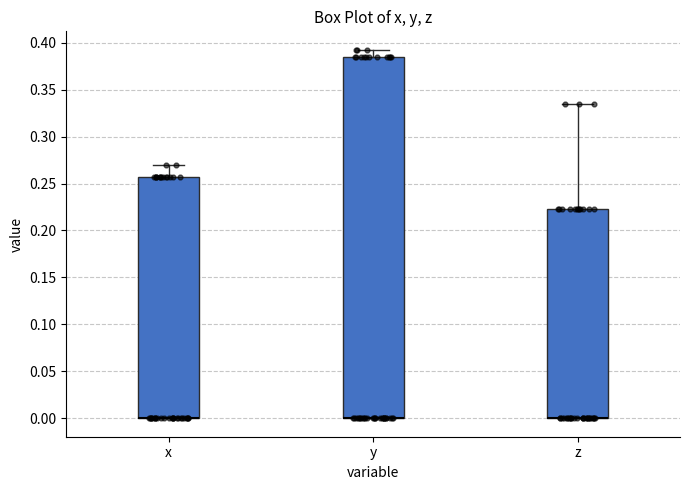

Where does the upper whisker of the box for y end on the y-axis? The values are not printed on the chart, so give them approximately, as read against the axis.

0.390